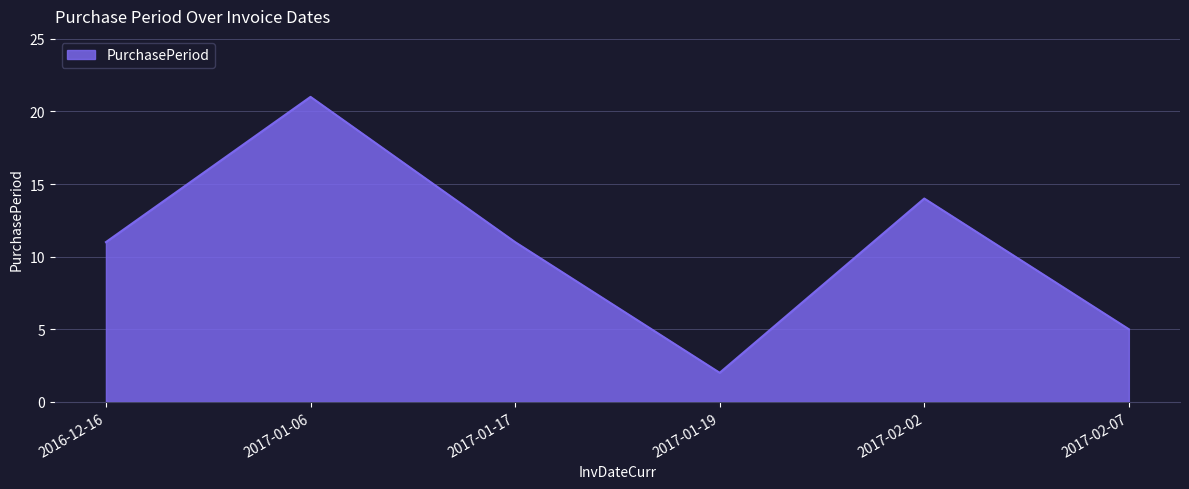

What is the approximate value at 2017-02-02?

14